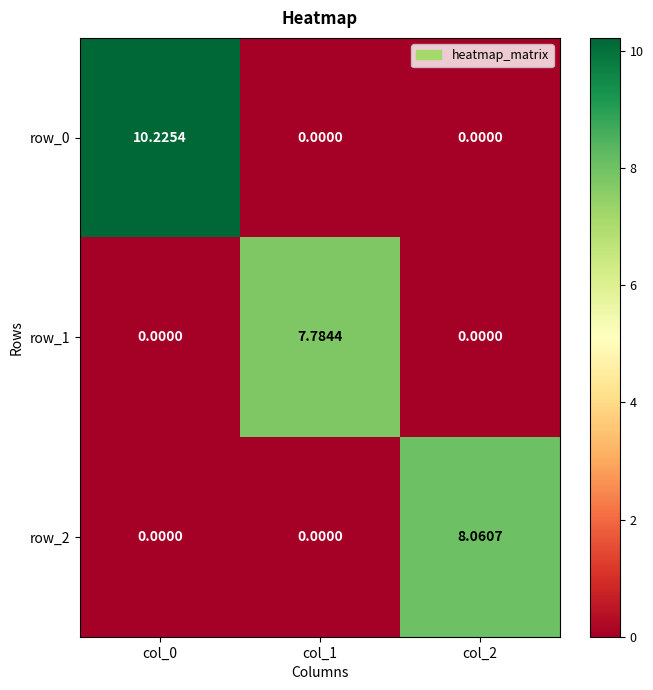

At col_0, list the series in order from smallest to largest.

row_1, row_2, row_0